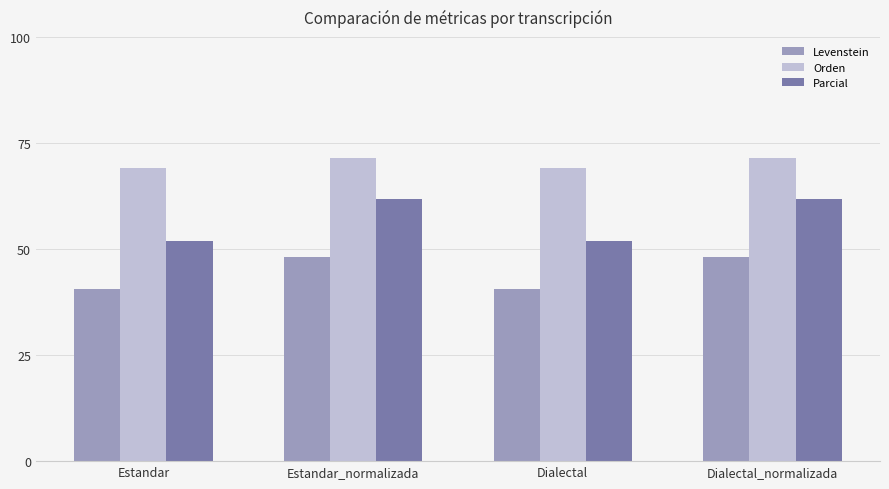

What is the greatest value displayed?

71.4